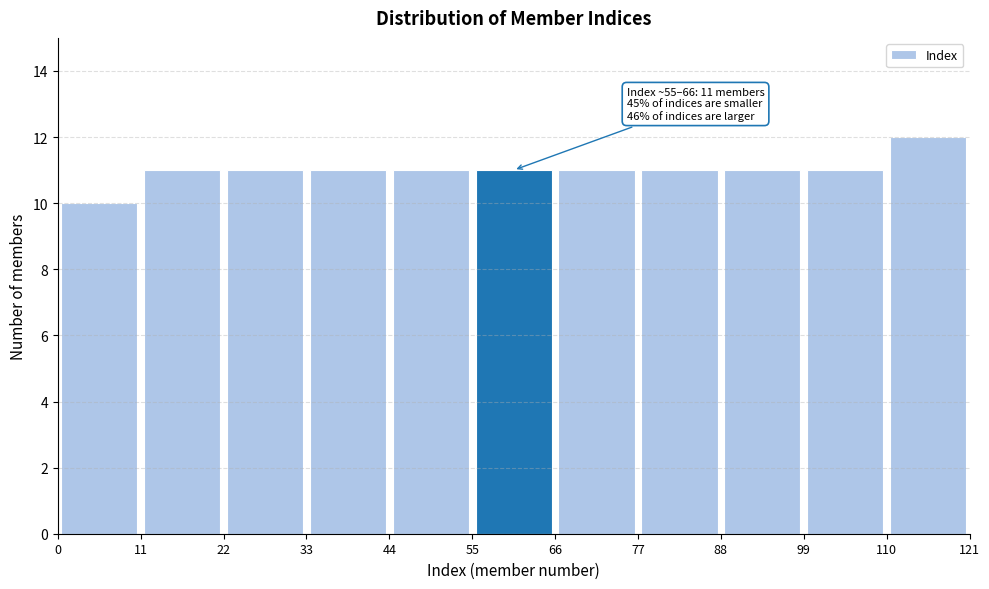

Which range on the x-axis has the tallest bar?

110 to 121